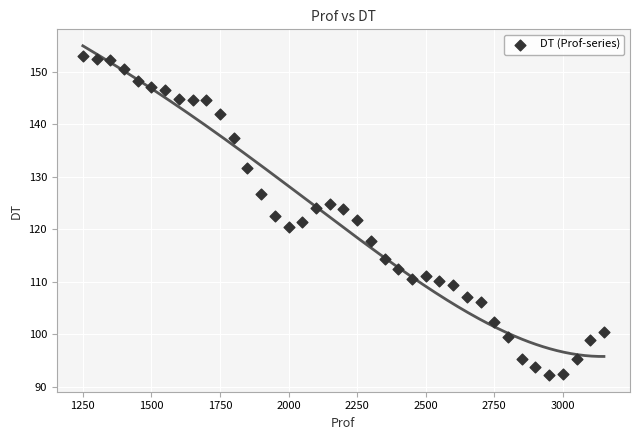

What is the range of Y values (max minus min)?

60.8